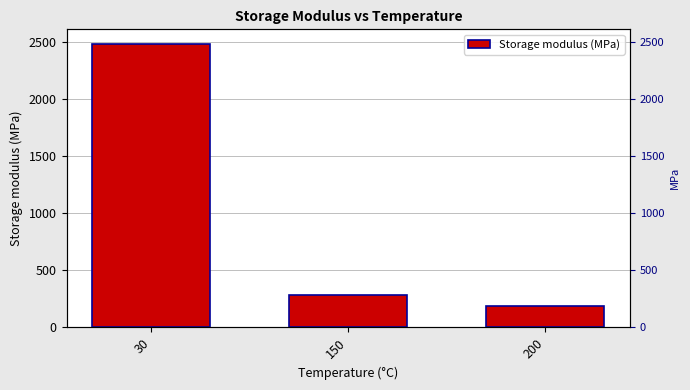

Which category has the lowest value across all series?

200